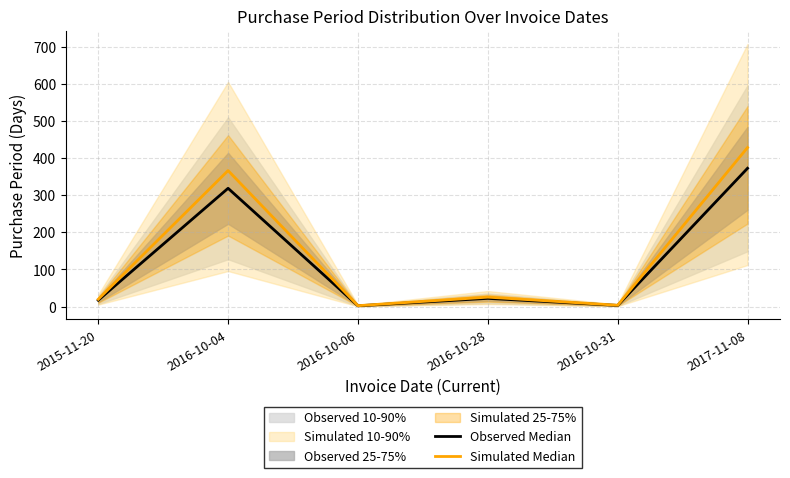

What is the average value of the Simulated Median series?

141.1